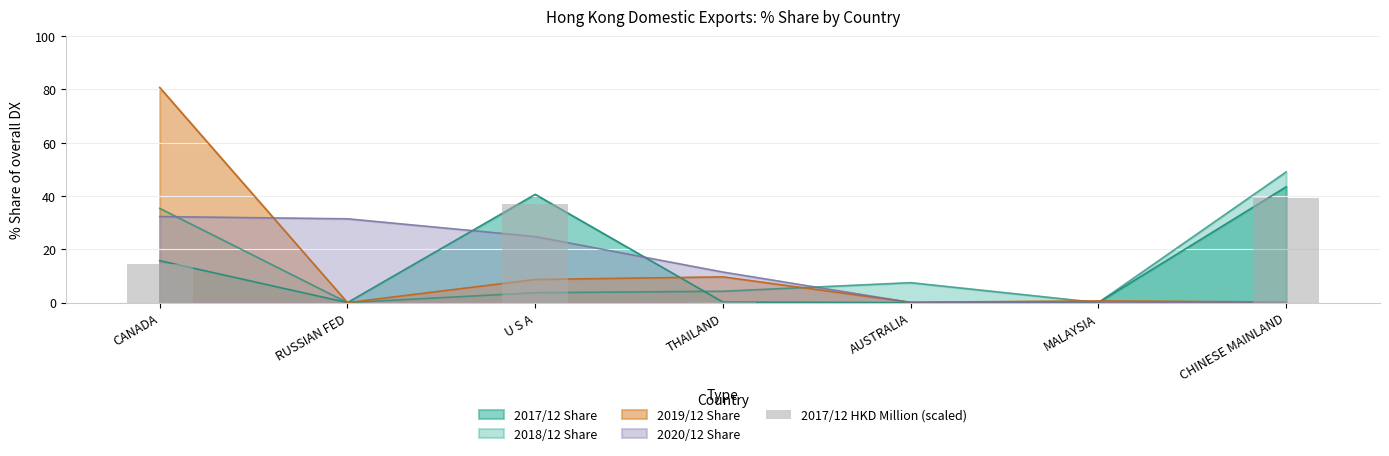

Count the number of categories in the chart.

7